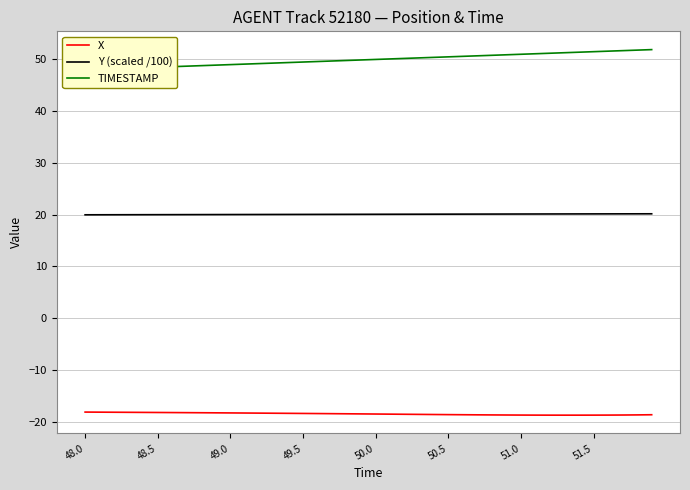

What is the lowest value of the X series?

-18.7